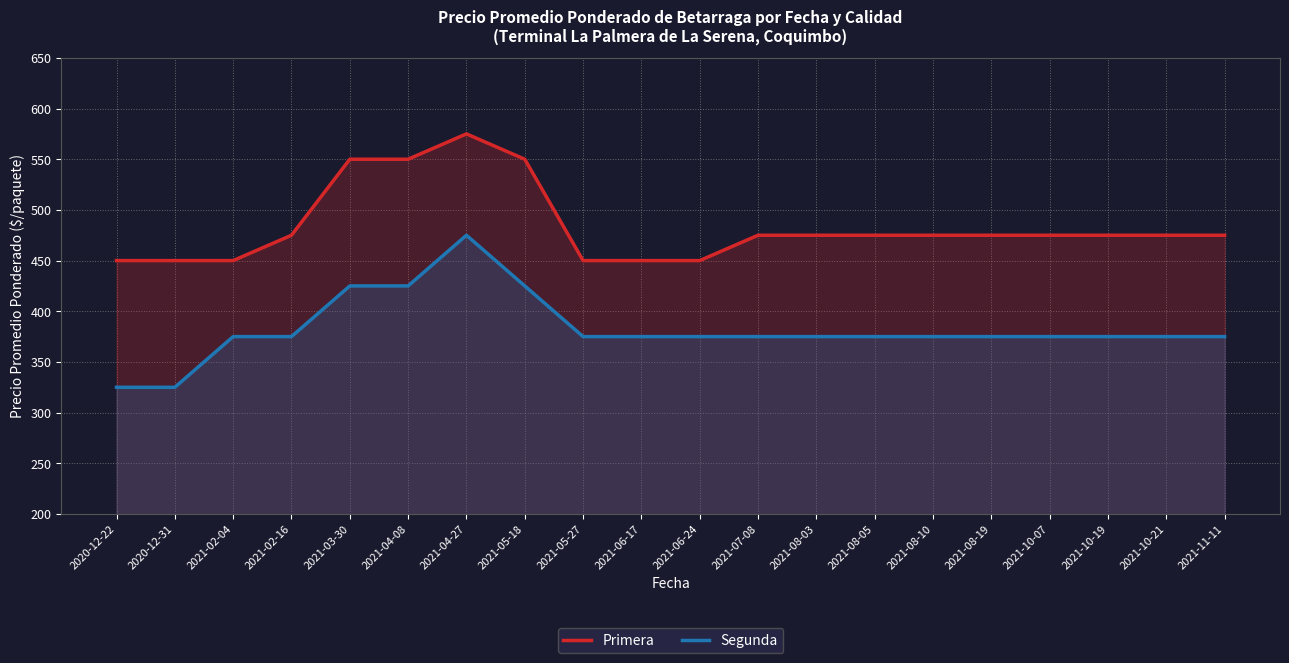

Does the chart have visible grid lines?

Yes